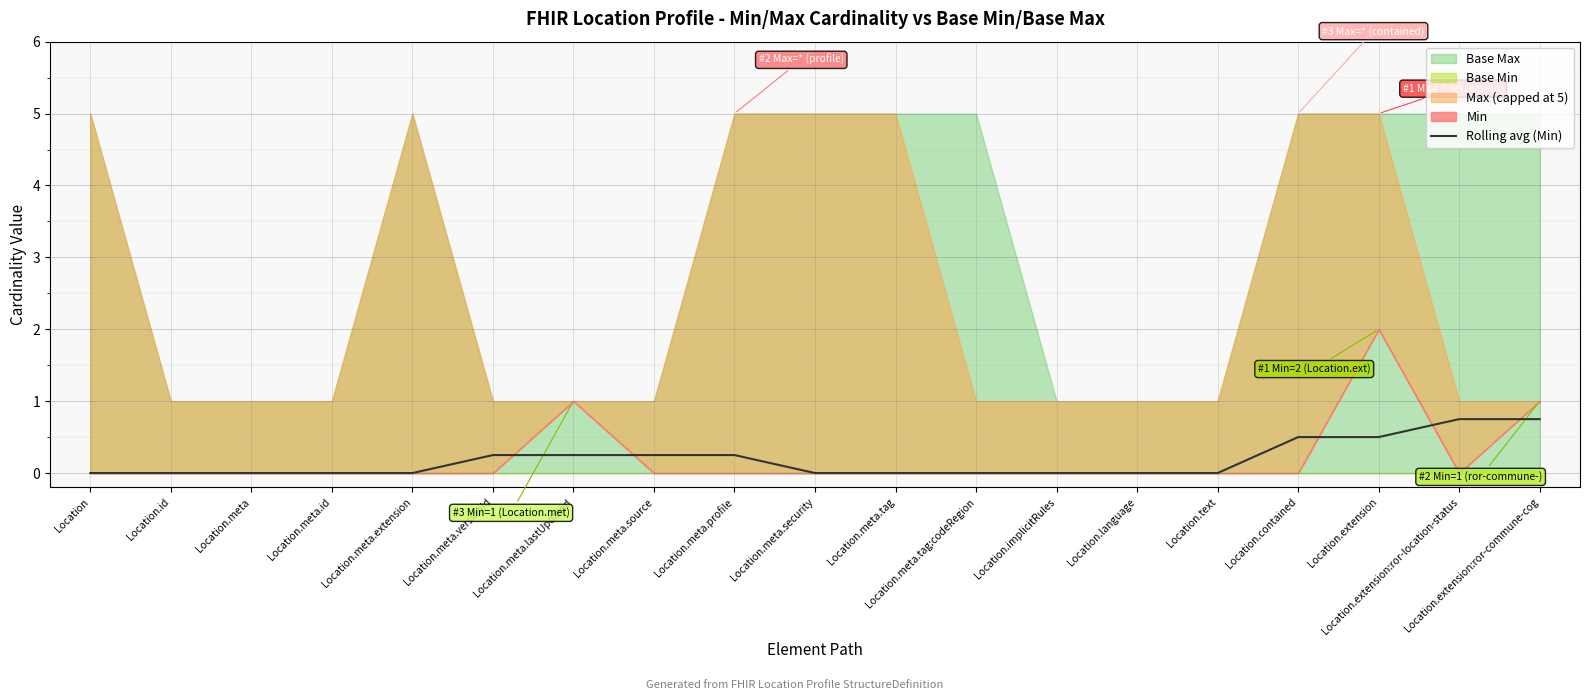

List the labels in order of value, smallest first.

Location, Location.id, Location.meta, Location.meta.id, Location.meta.extension, Location.meta.security, Location.meta.tag, Location.meta.tag:codeRegion, Location.implicitRules, Location.language, Location.text, Location.meta.versionId, Location.meta.lastUpdated, Location.meta.source, Location.meta.profile, Location.contained, Location.extension, Location.extension:ror-location-status, Location.extension:ror-commune-cog